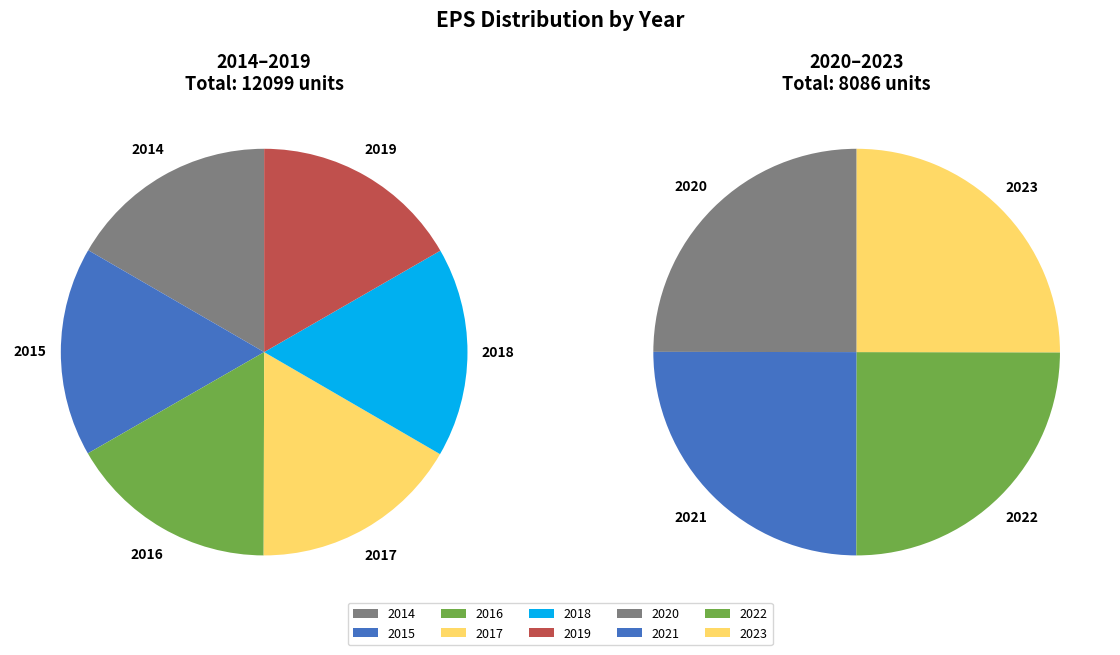

Approximately how many times larger is the value at 2019 compared to 2016?

1.0